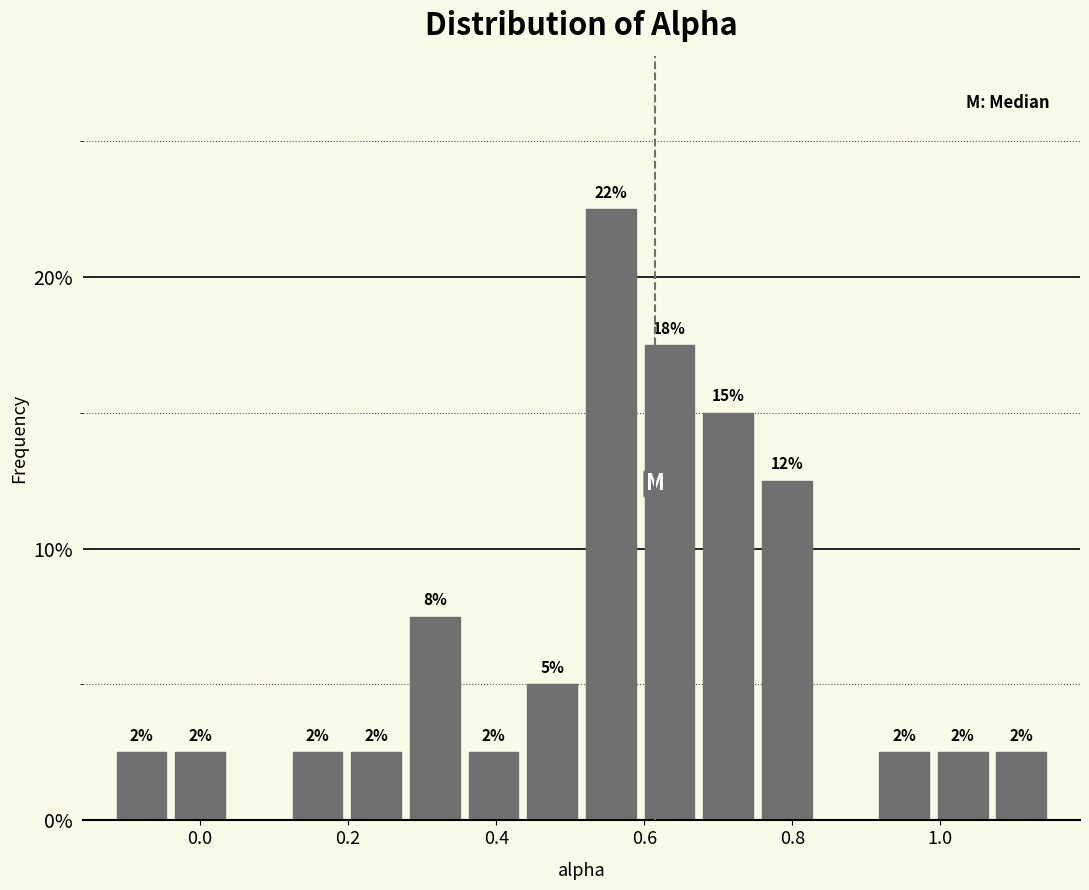

Read against the x-axis, roughly where is the centre of the tallest bar?

0.56